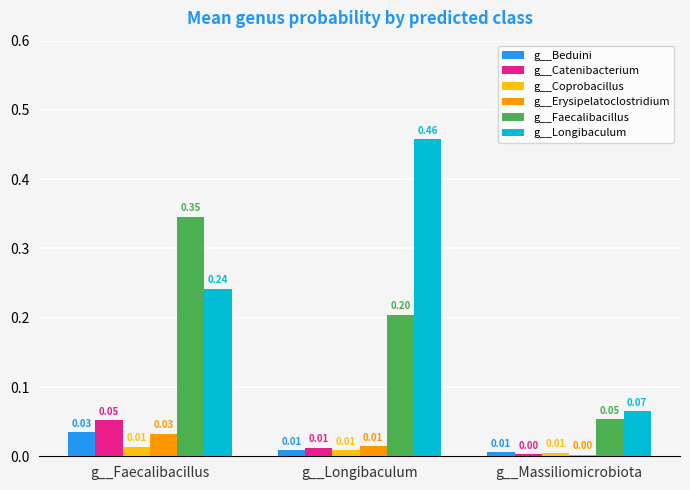

Between g__Faecalibacillus and g__Longibaculum, which series saw the biggest shift?

g__Longibaculum